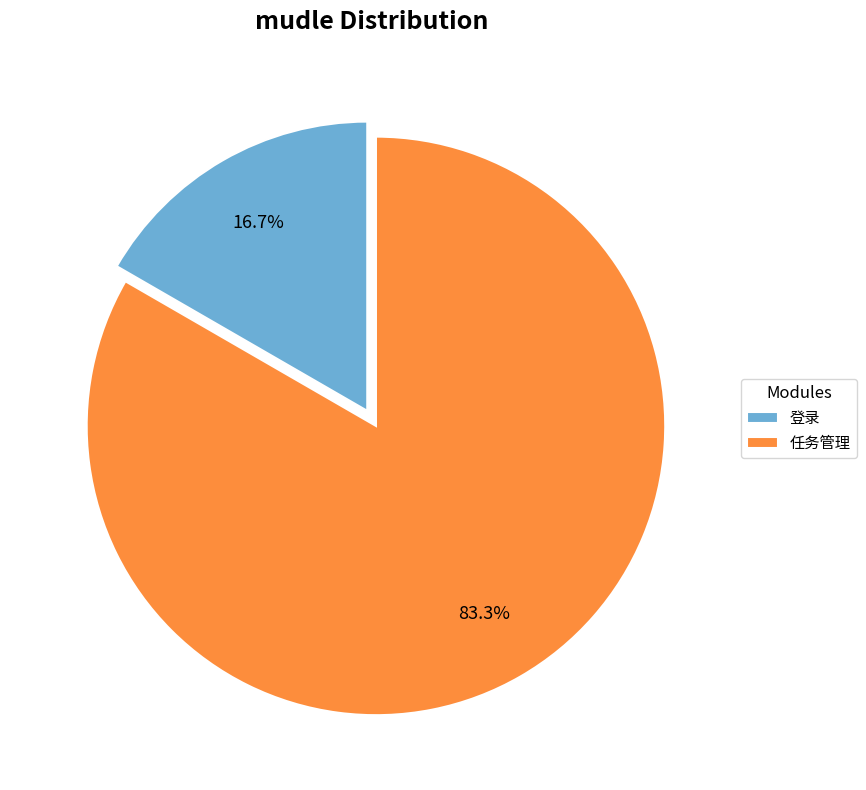

What percentage is the 任务管理 slice, to the nearest percent?

83%